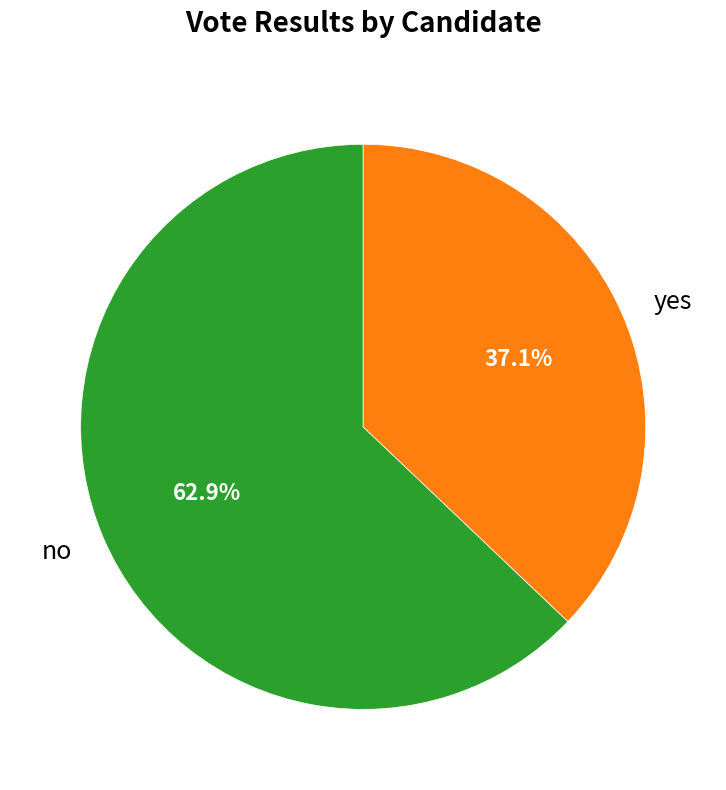

Is it true that yes is 37% of the pie?

True